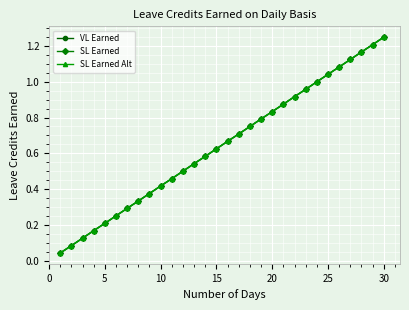

Which series has the widest spread of values?

VL Earned